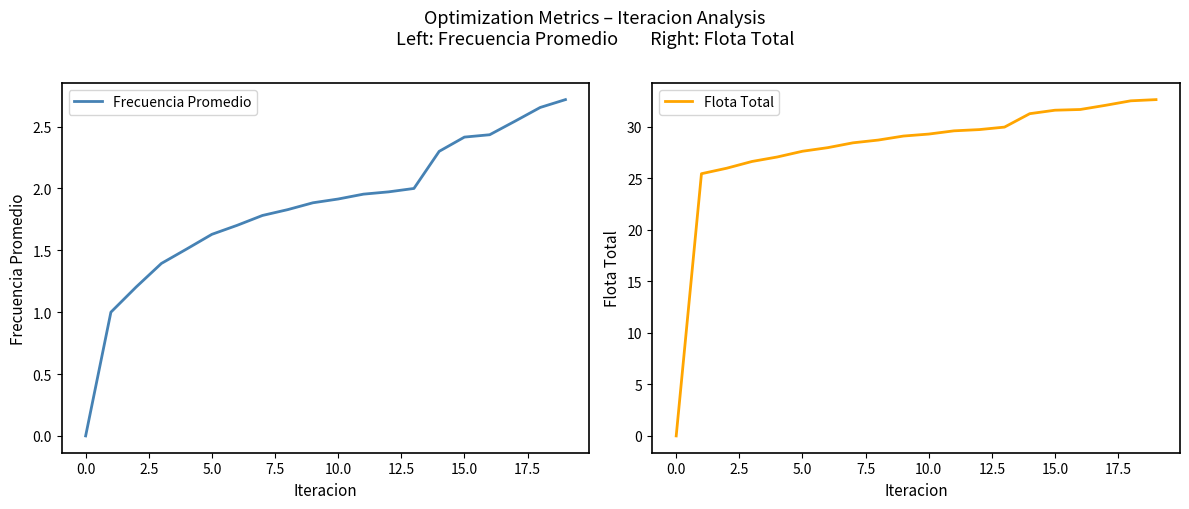

At how many categories does at least one series exceed 24?

19